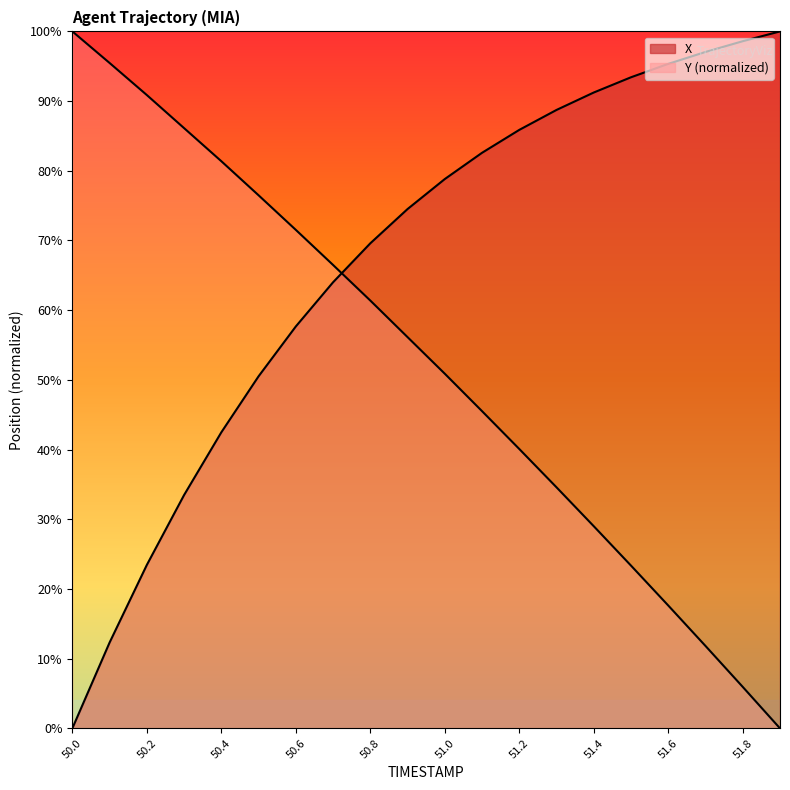

What is the difference between the second highest and second lowest values in the Y series?

89.5